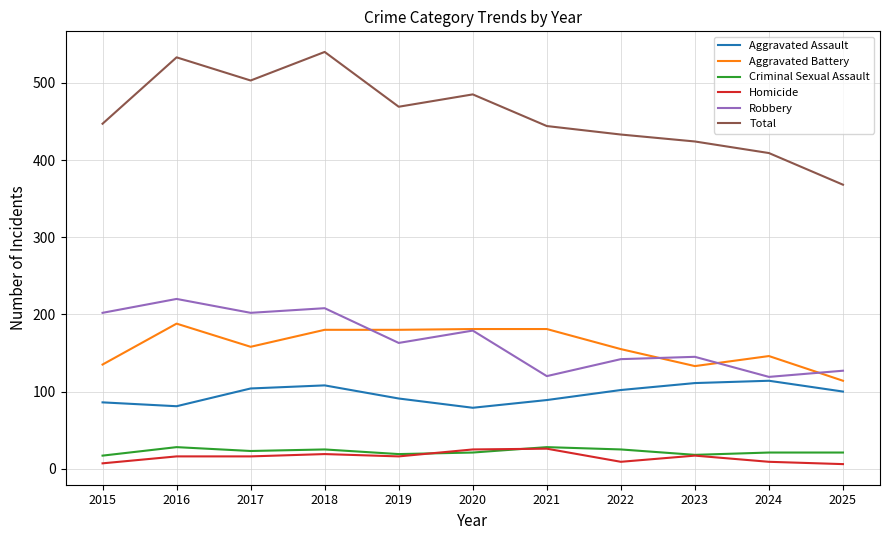

Is the value of Criminal Sexual Assault at 2020 greater than the value of Robbery at 2021?

No